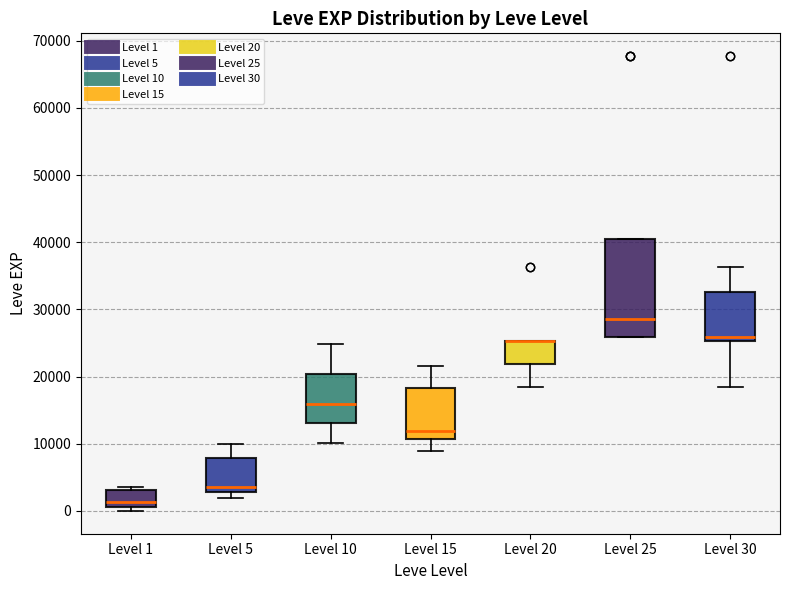

Reading left to right, read every box against the y-axis: the position of its median line, the range the box covers, and the ends of its whiskers. The values are not printed on the chart, so give them approximately, as read against the axis.

Level 1: median 1000 (just above the box's lower edge), box 1000 to 3000, whiskers 0 to 4000
Level 5: median 4000, box 3000 to 8000, whiskers 2000 to 10000
Level 10: median 16000, box 13000 to 20000, whiskers 10000 to 25000
Level 15: median 12000, box 11000 to 18000, whiskers 9000 to 22000
Level 20: median 25000 (drawn on the box's upper edge), box 22000 to 25000, whiskers 18000 to 25000
Level 25: median 29000, box 26000 to 40000, whiskers 26000 to 40000
Level 30: median 26000, box 25000 to 33000, whiskers 18000 to 36000